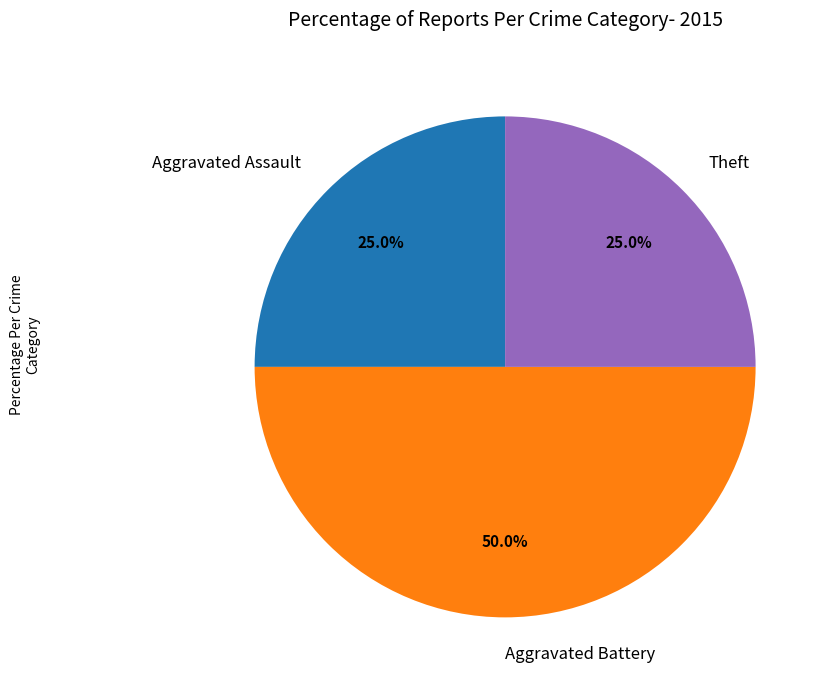

Is it true that Aggravated Battery is 50% of the pie?

True